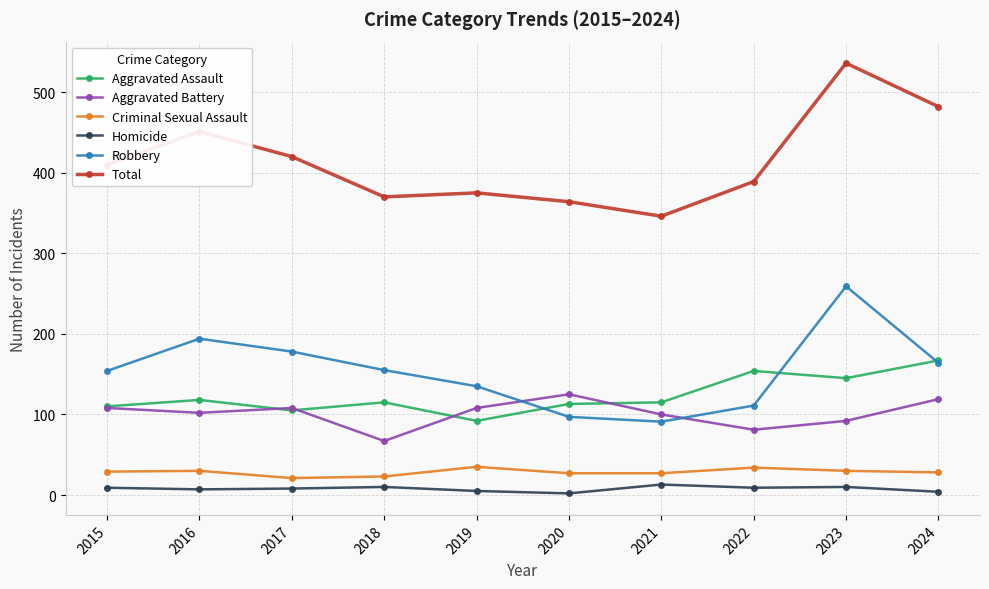

Count the number of categories in the chart.

10